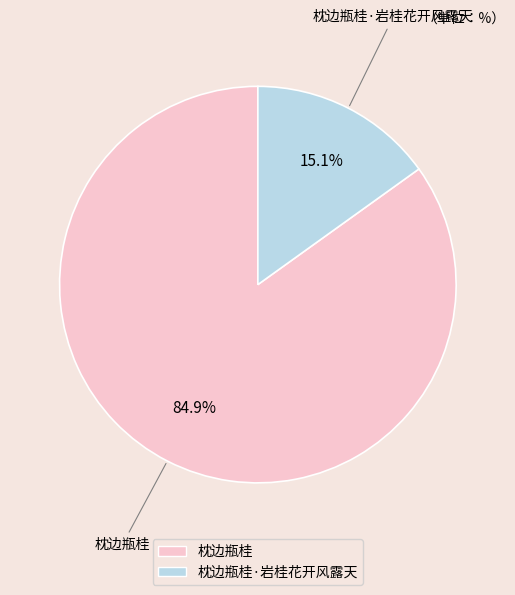

Does any single category account for the majority?

Yes